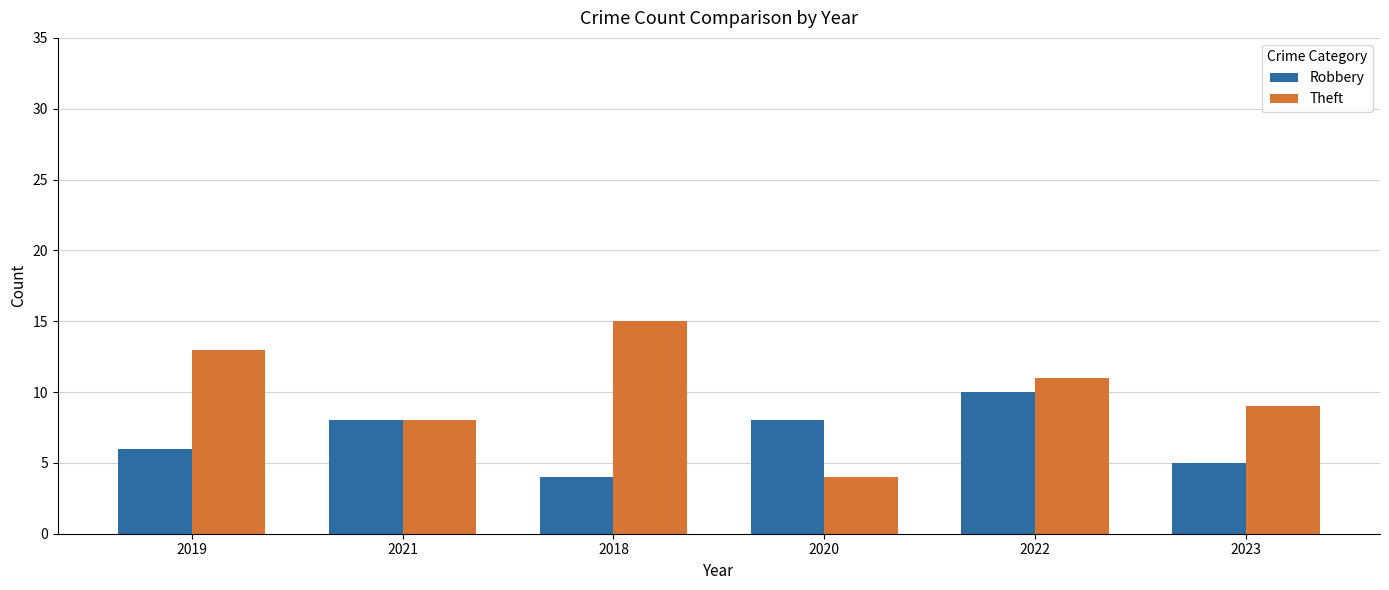

How many bars are there in each group?

2